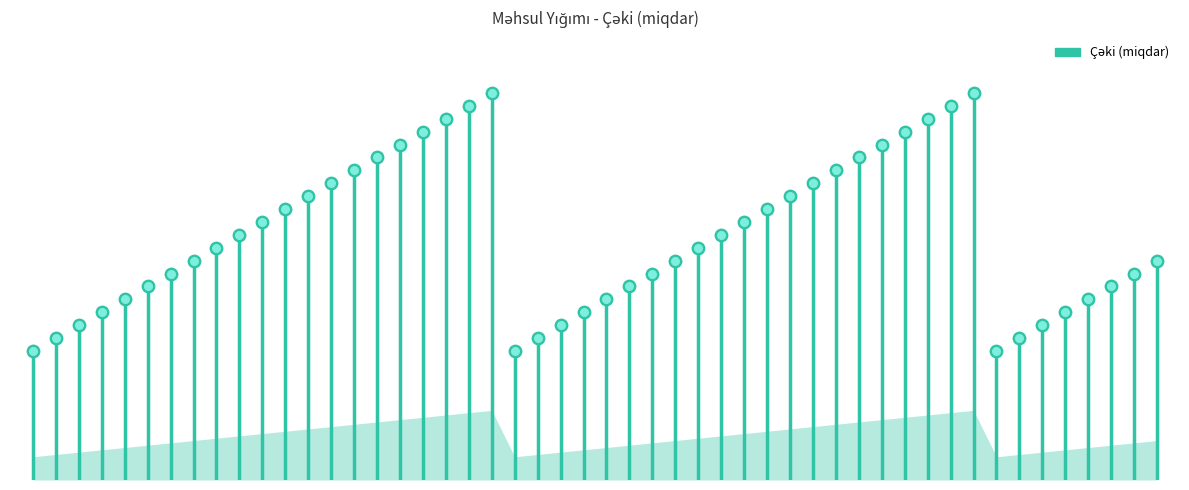

What is the change in value from −10 to 0?

+1000